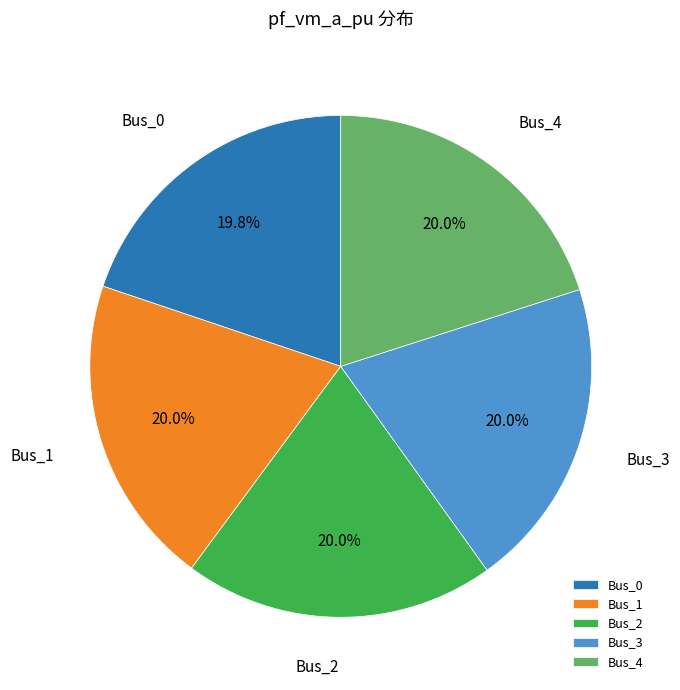

Combined, what portion of the pie is Bus_0 and Bus_2?

39.9%